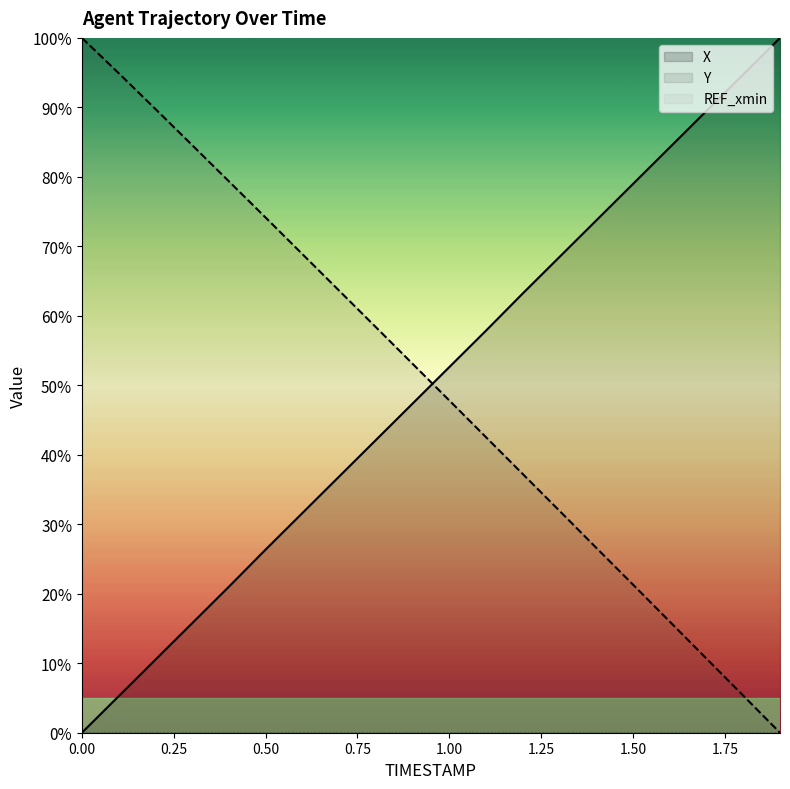

What is the difference between the maximum and minimum values in the X series?

100.0